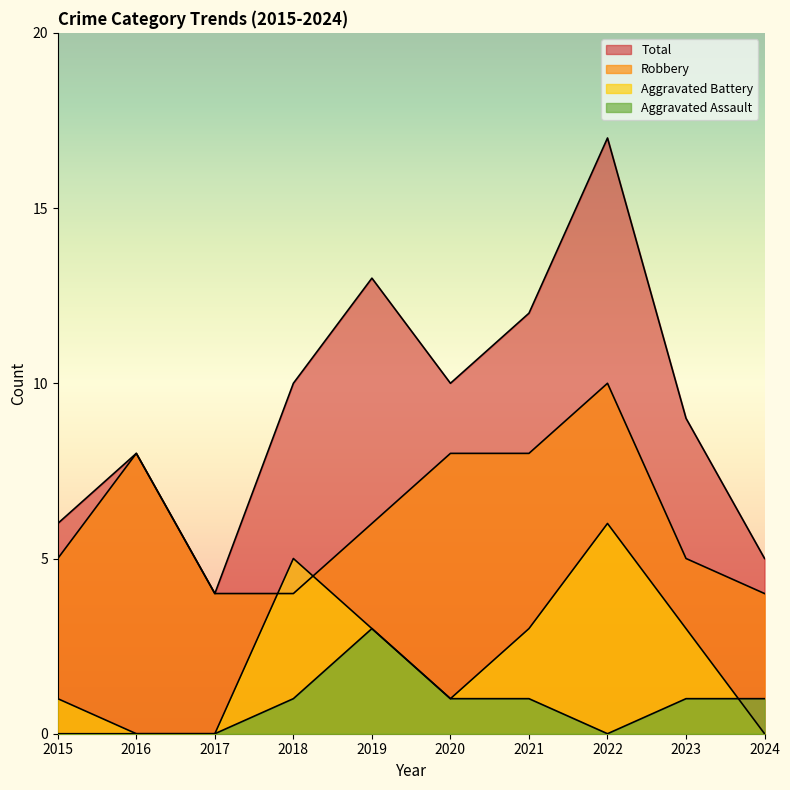

Does the chart have visible grid lines?

No